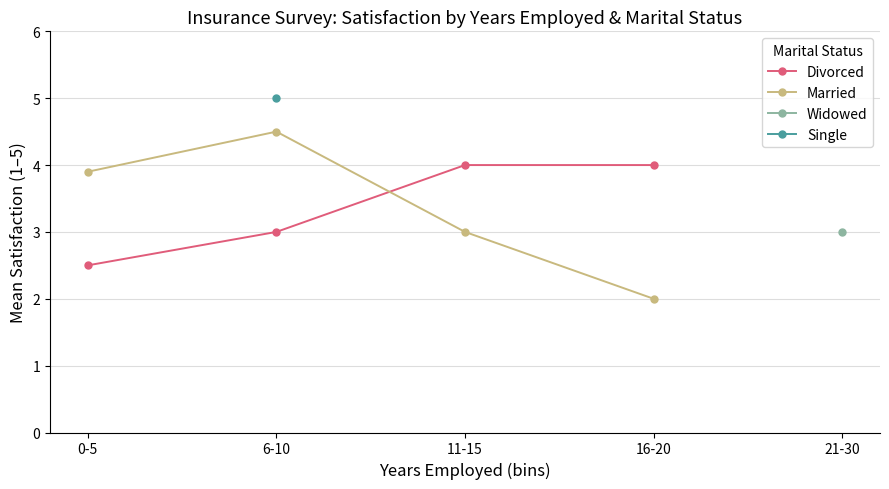

What is the highest value of the Divorced series?

4.0